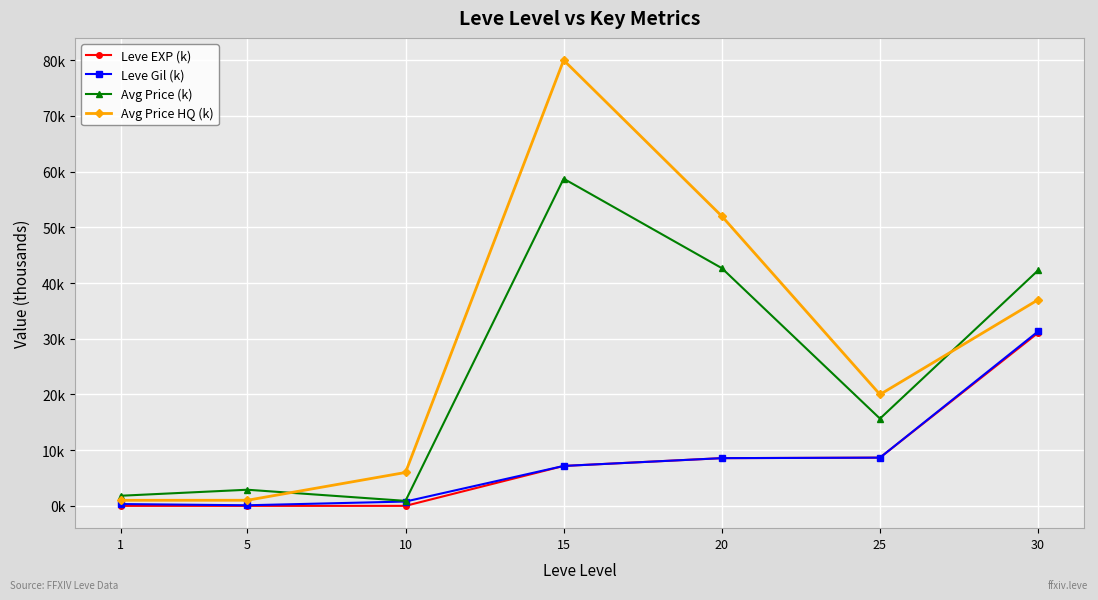

What is the difference between the maximum and minimum values in the Avg Price (k) series?

57.8